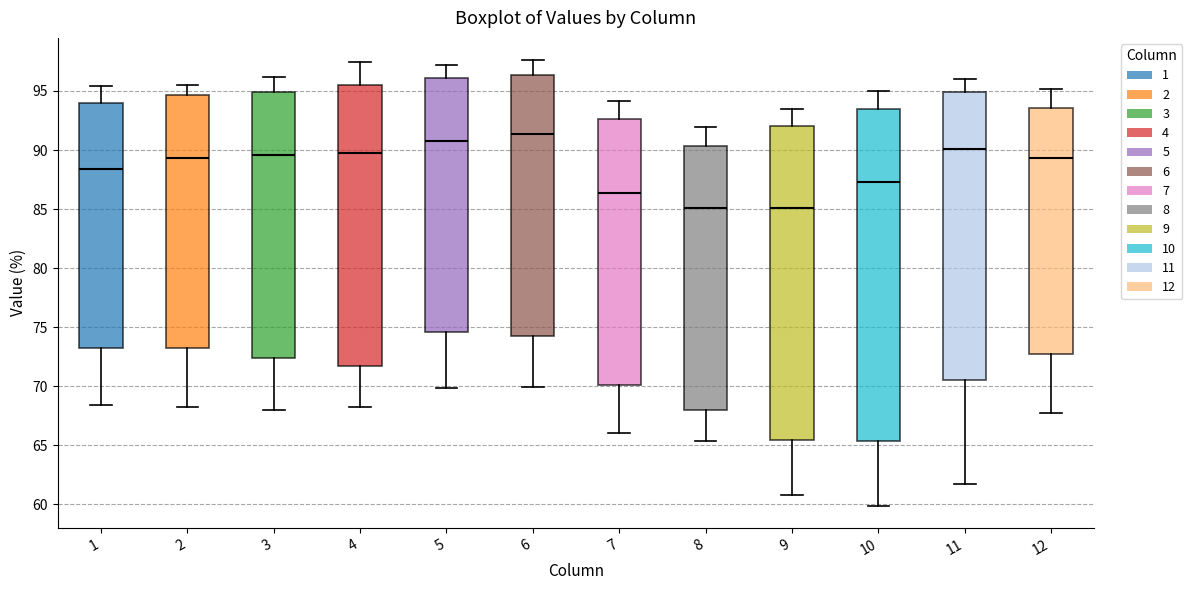

Where does the median line of the box at x = 4 sit on the y-axis? The values are not printed on the chart, so give them approximately, as read against the axis.

90.0